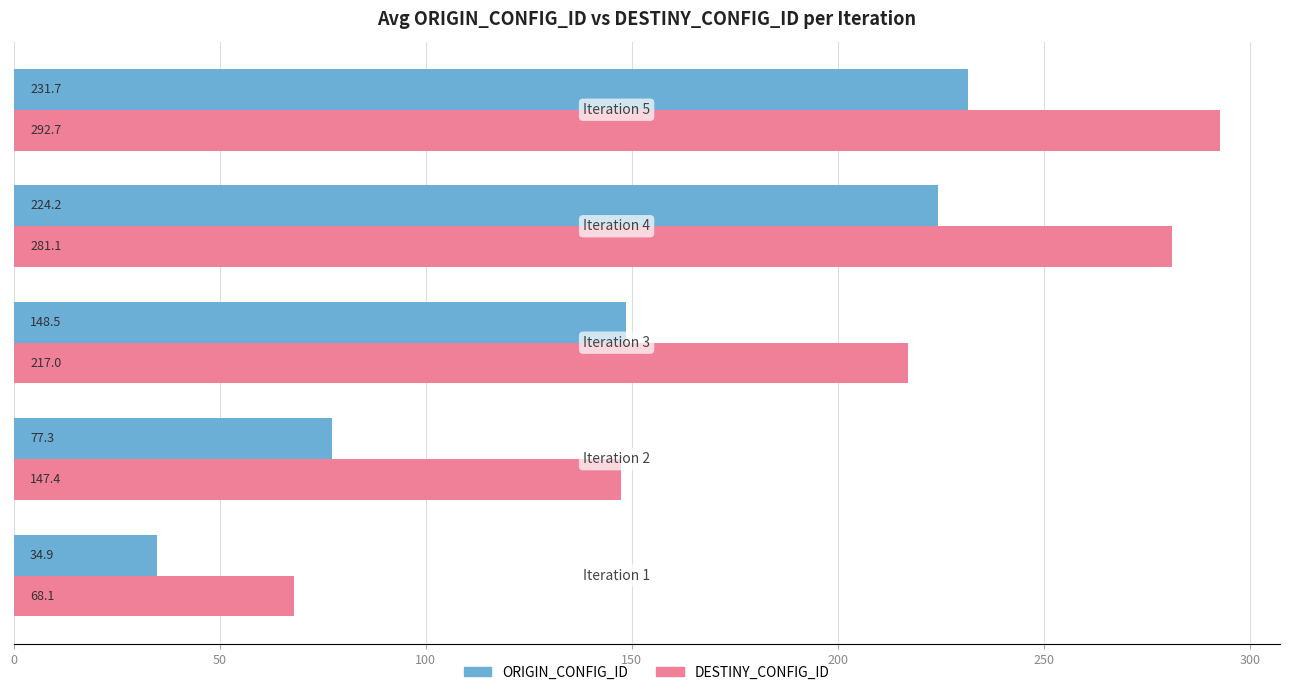

What are all the series names shown in the legend?

ORIGIN_CONFIG_ID, DESTINY_CONFIG_ID